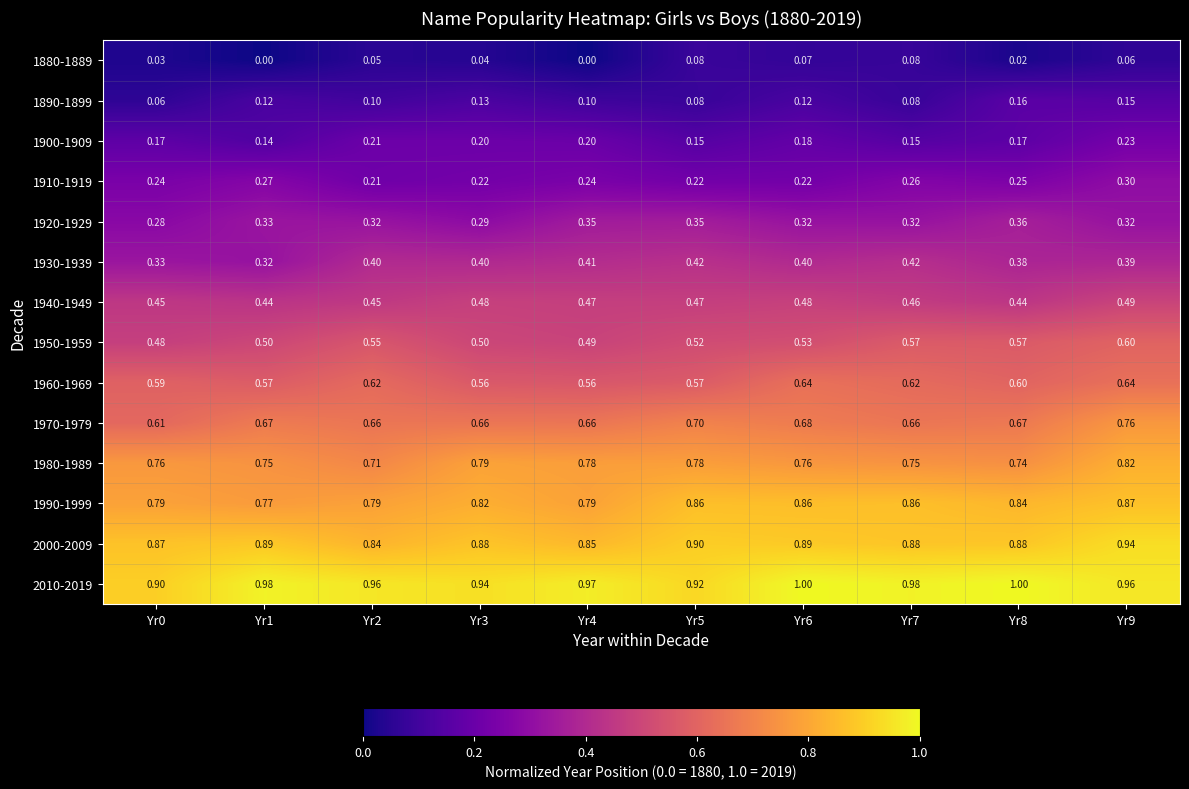

Which series has the widest spread of values?

1970-1979